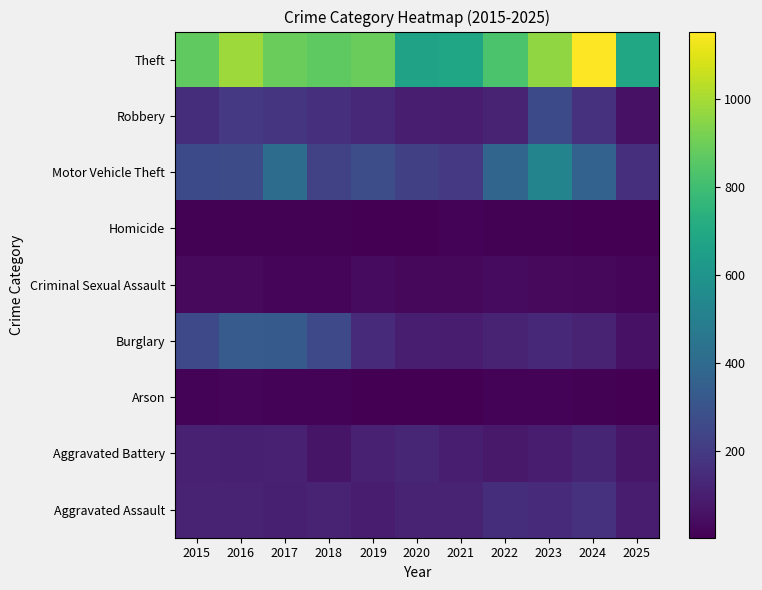

What is the greatest value displayed?

1153